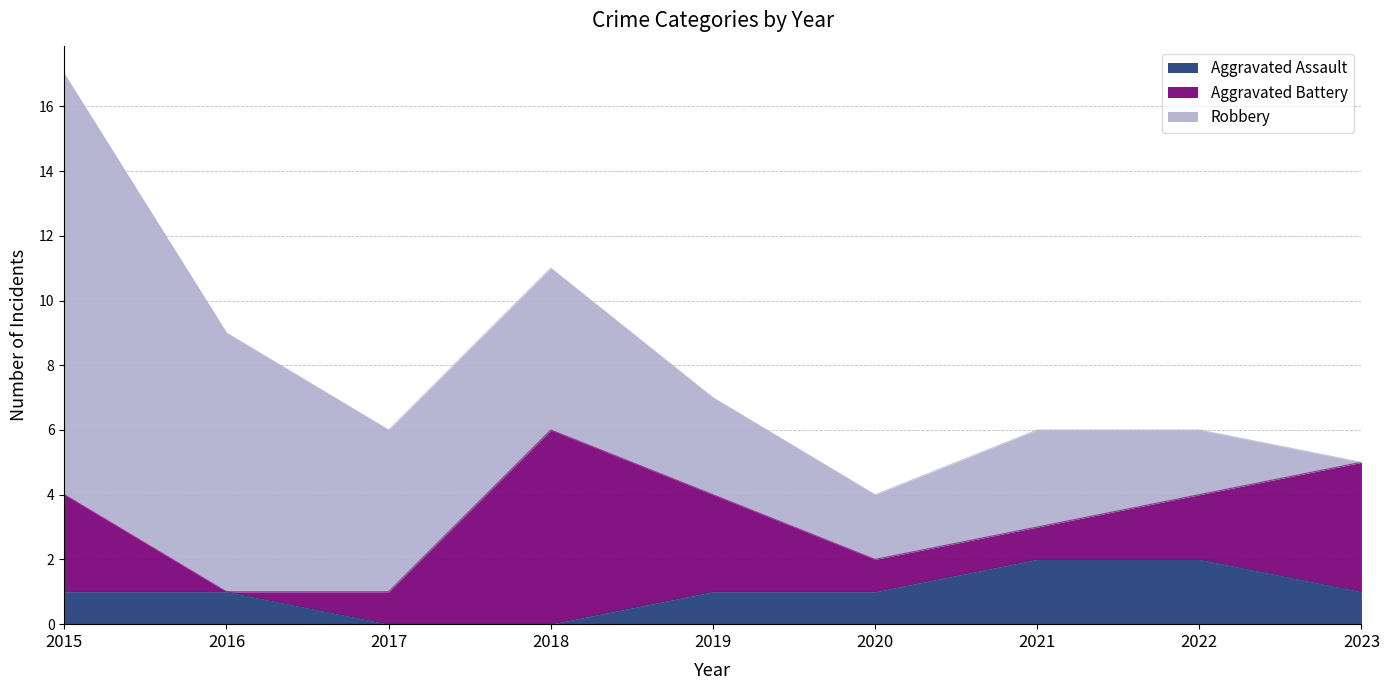

True or false: Aggravated Battery and Robbery intersect in this chart.

True